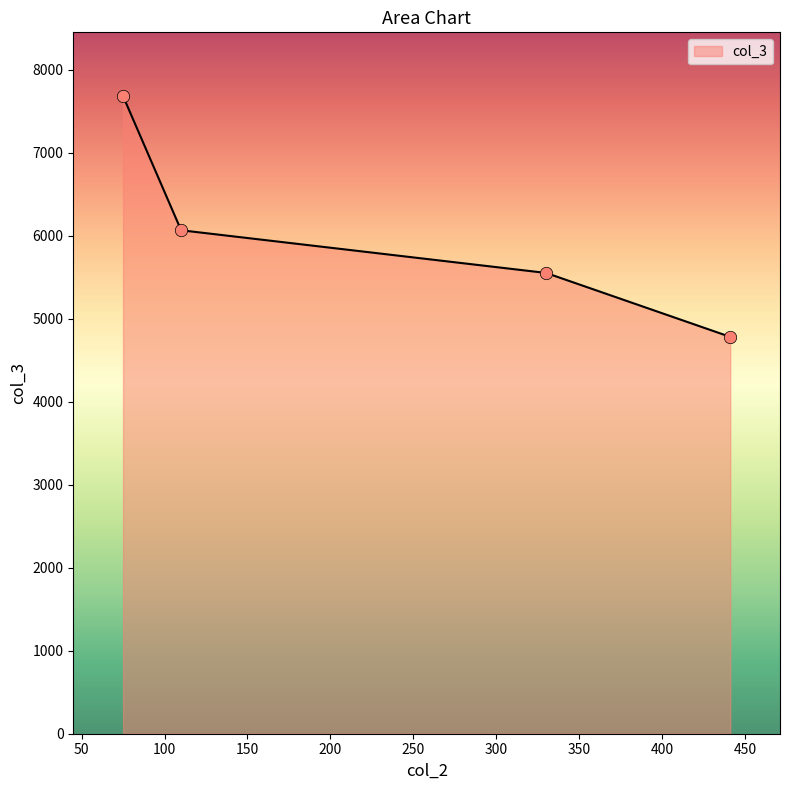

Between 441 and 75, which is larger?

75